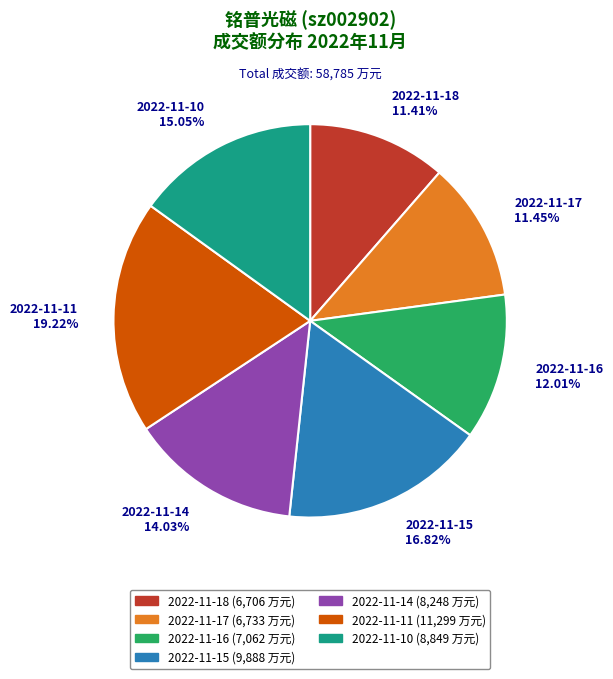

How many slices are in this pie chart?

7